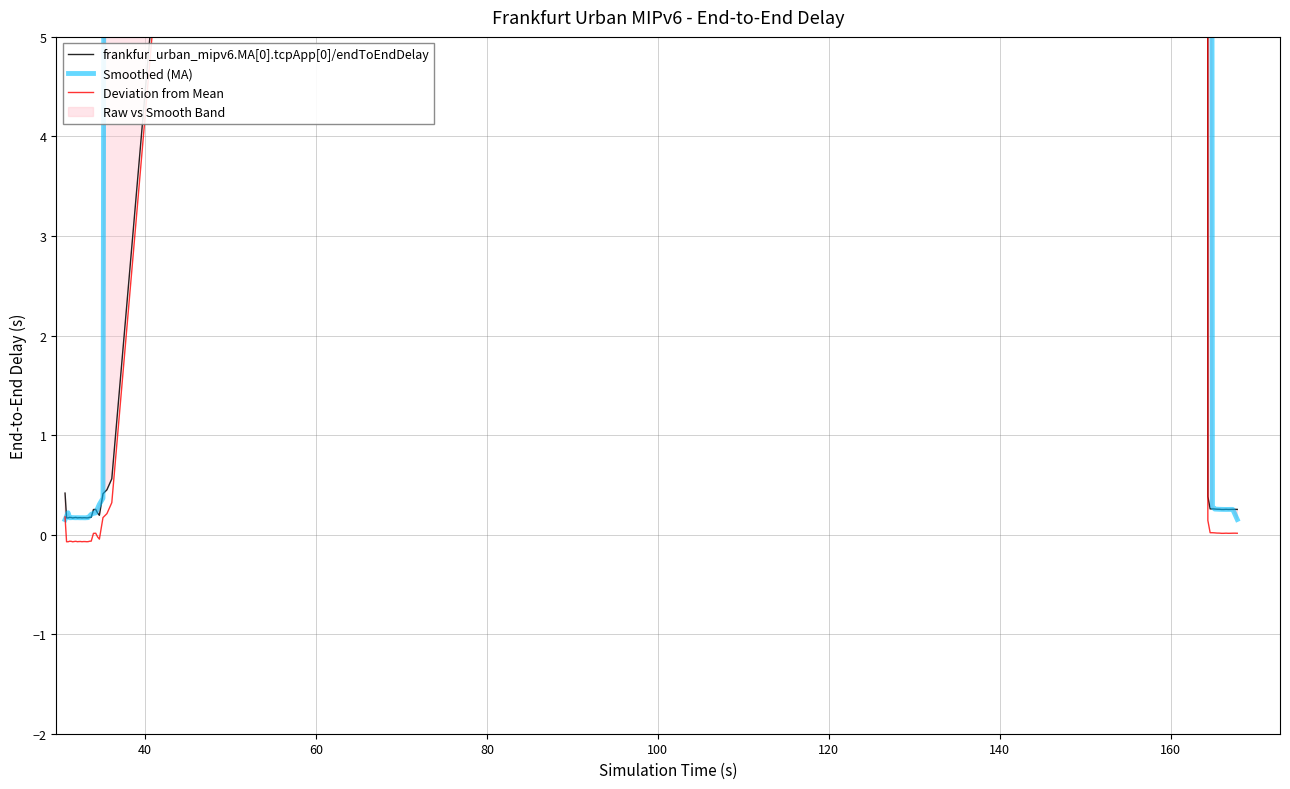

Reading left to right, what are all the values shown in this chart?

frankfur_urban_mipv6.MA[0].tcpApp[0]/endToEndDelay: 0.4	0.2	0.2	0.2	0.2	0.2	0.2	0.2	0.2	0.2	0.2	0.2	0.2	0.2	0.2	0.2	0.2	0.2	0.3	0.3	0.2	0.2	0.4	0.5	0.6	127.8	0.4	0.3	0.3	0.3	0.3	0.3	0.3	0.3	0.3	0.3	0.3	0.3	0.3	0.3
Smoothed (MA): 0.2	0.2	0.2	0.2	0.2	0.2	0.2	0.2	0.2	0.2	0.2	0.2	0.2	0.2	0.2	0.2	0.2	0.2	0.2	0.2	0.3	0.3	0.4	25.9	25.9	25.9	25.9	25.8	0.3	0.3	0.3	0.3	0.3	0.3	0.3	0.3	0.3	0.3	0.2	0.2
Deviation from Mean: 0.2	-0.1	-0.1	-0.1	-0.1	-0.1	-0.1	-0.1	-0.1	-0.1	-0.1	-0.1	-0.1	-0.1	-0.1	-0.1	-0.1	-0.1	0.0	0.0	-0.0	-0.0	0.2	0.2	0.3	127.6	0.1	0.0	0.0	0.0	0.0	0.0	0.0	0.0	0.0	0.0	0.0	0.0	0.0	0.0